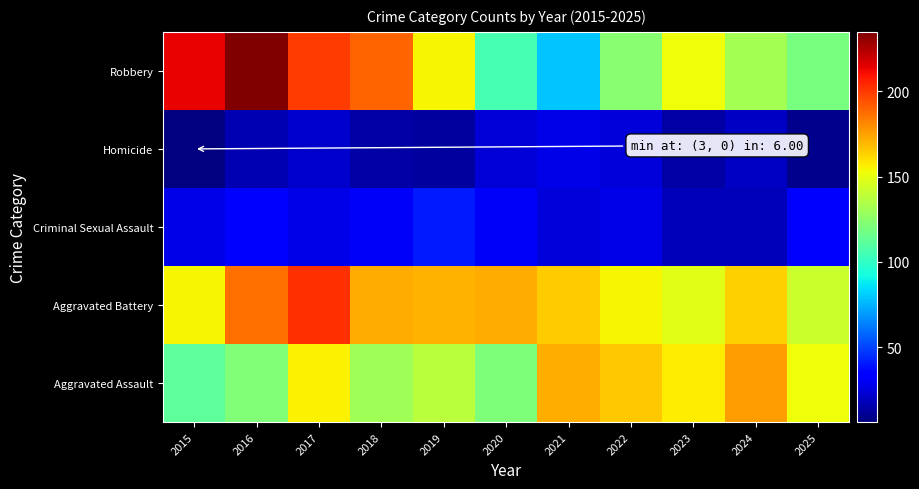

Reading right to left, what are all the values shown in this chart?

Aggravated Assault: 2025=152	2024=176	2023=157	2022=166	2021=172	2020=121	2019=138	2018=131	2017=156	2016=122	2015=112
Aggravated Battery: 2025=142	2024=164	2023=149	2022=155	2021=165	2020=173	2019=171	2018=173	2017=202	2016=187	2015=155
Criminal Sexual Assault: 2025=33	2024=18	2023=18	2022=27	2021=24	2020=31	2019=40	2018=31	2017=27	2016=33	2015=27
Homicide: 2025=9	2024=20	2023=14	2022=24	2021=27	2020=23	2019=13	2018=14	2017=22	2016=16	2015=6
Robbery: 2025=119	2024=132	2023=152	2022=124	2021=79	2020=106	2019=155	2018=190	2017=200	2016=235	2015=214